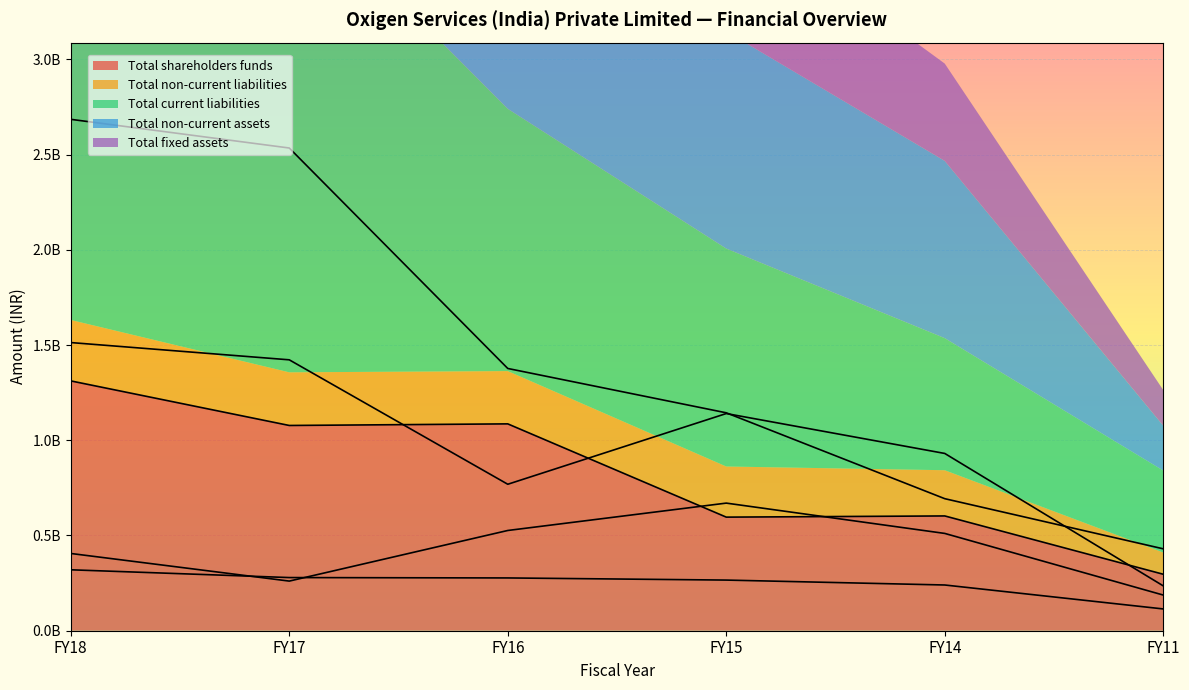

Which series changed the most between FY18 and FY17?

Total shareholders funds